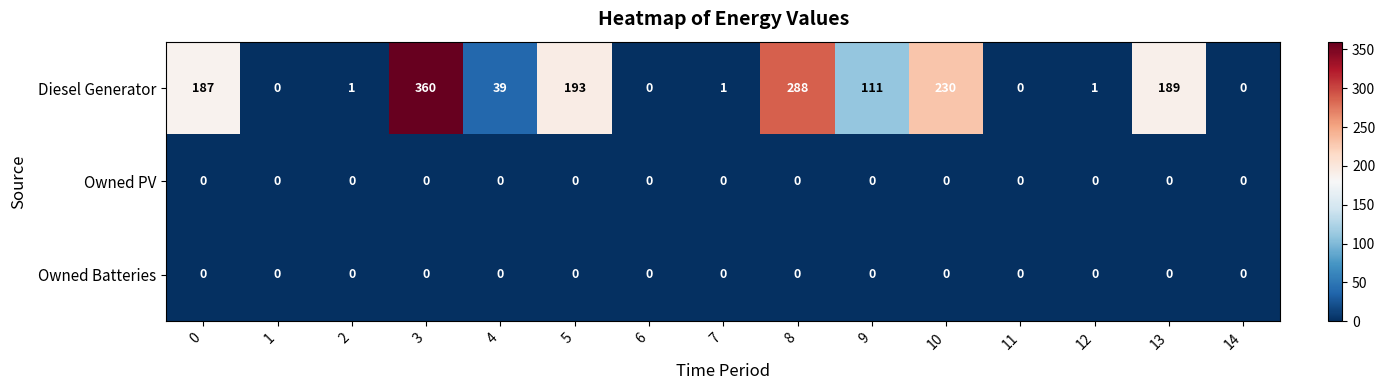

Which series has the widest spread of values?

Diesel Generator